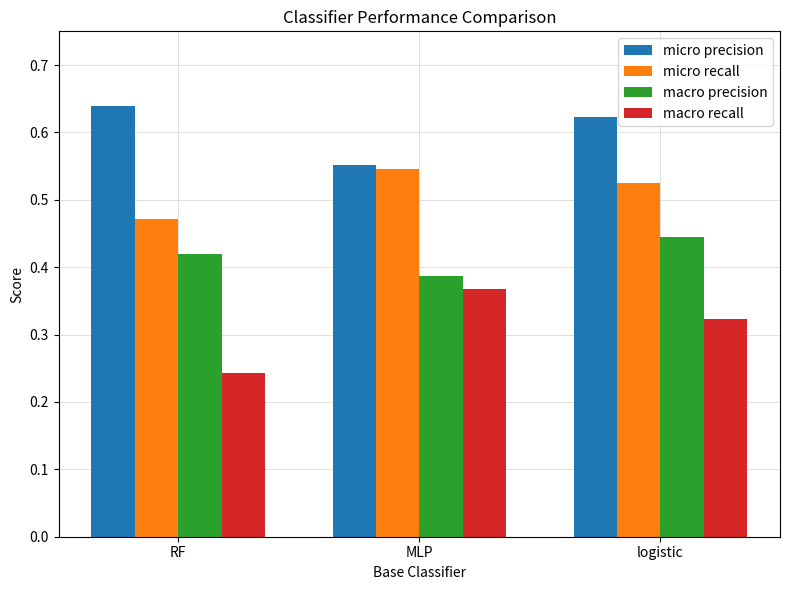

List the series in order of their overall mean, lowest first.

macro recall, macro precision, micro recall, micro precision